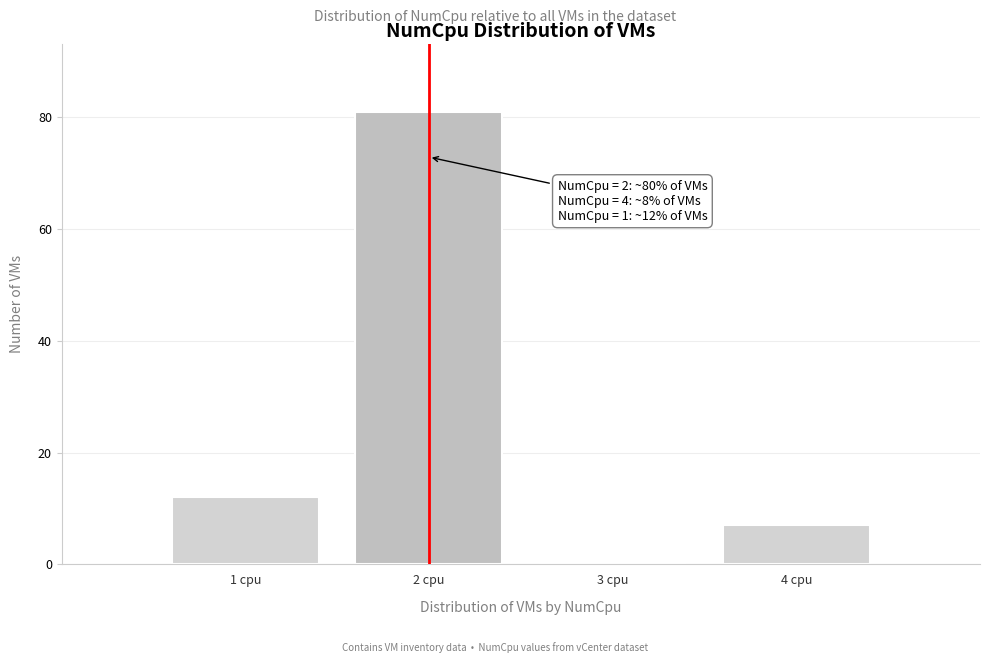

Reading left to right, extract all data points from this chart.

1 cpu=12	2 cpu=81	3 cpu=0	4 cpu=7